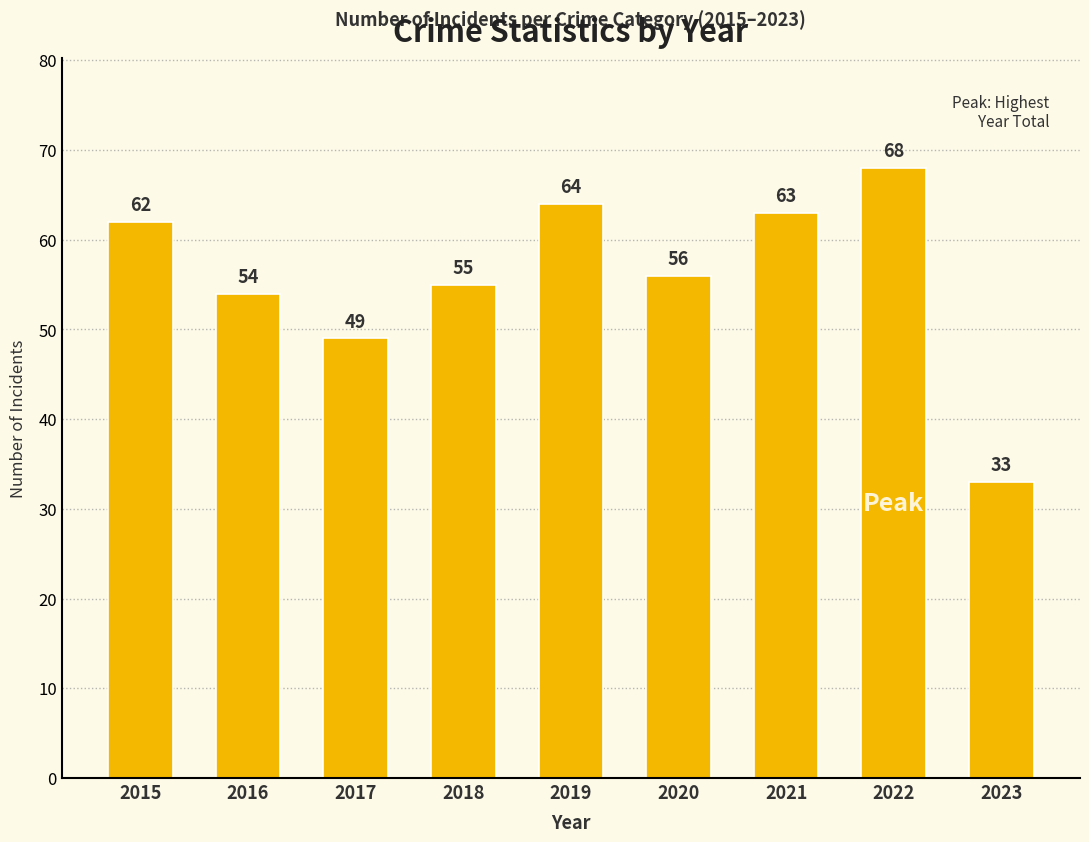

Reading left to right, what are all the values shown in this chart?

2015=62	2016=54	2017=49	2018=55	2019=64	2020=56	2021=63	2022=68	2023=33